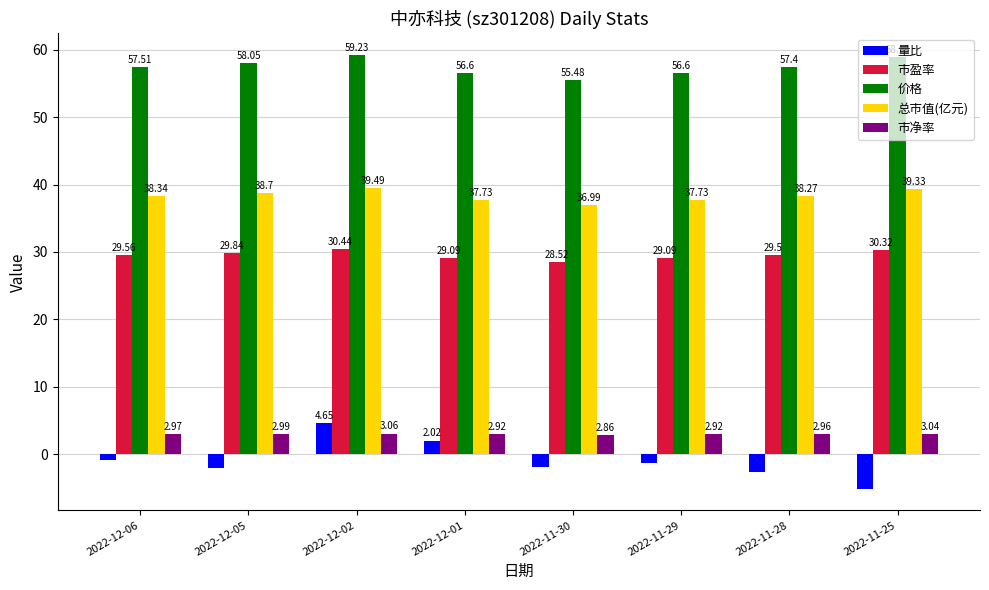

Between 2022-12-06 and 2022-12-01, which series saw the biggest shift?

量比